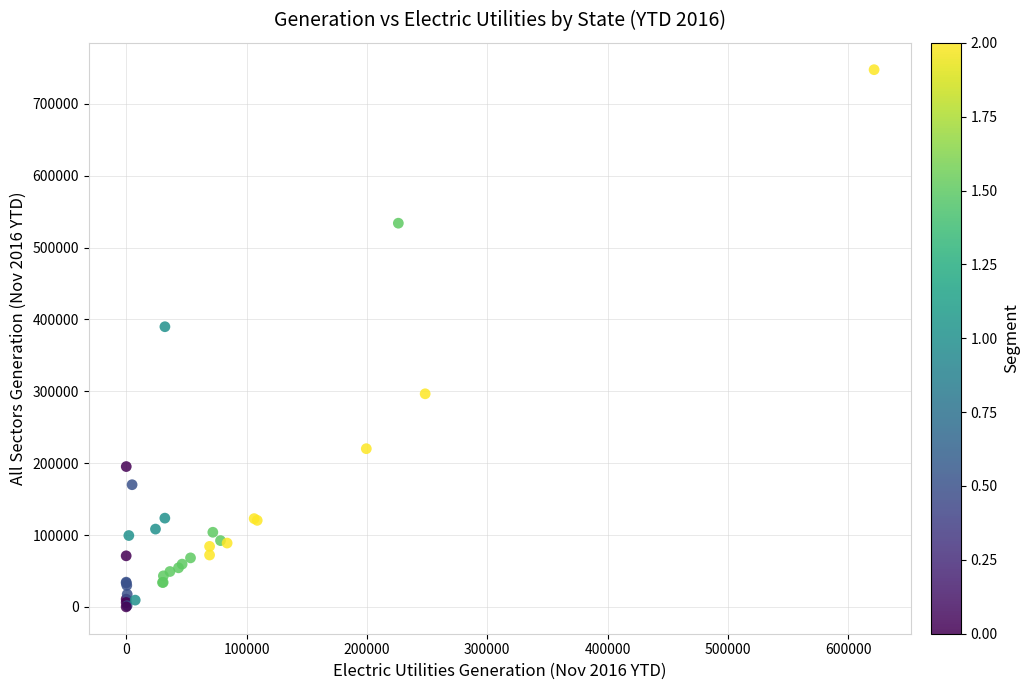

What Y value in the scatter plot is closest to 373792?

389865